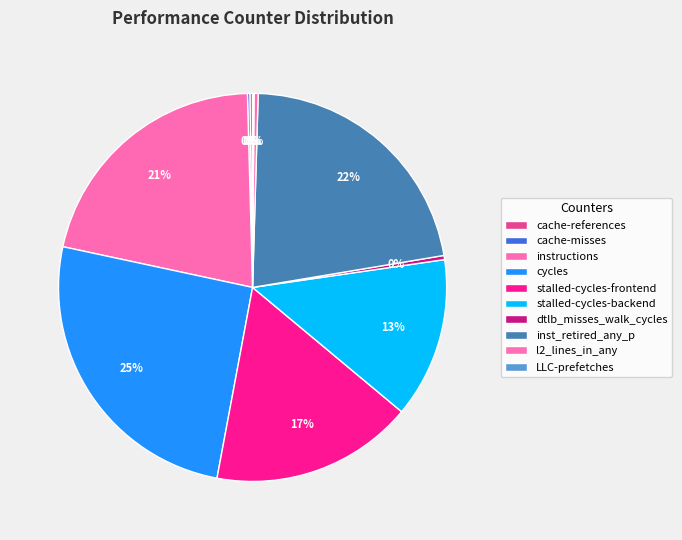

Does cycles represent more than half of the total?

No